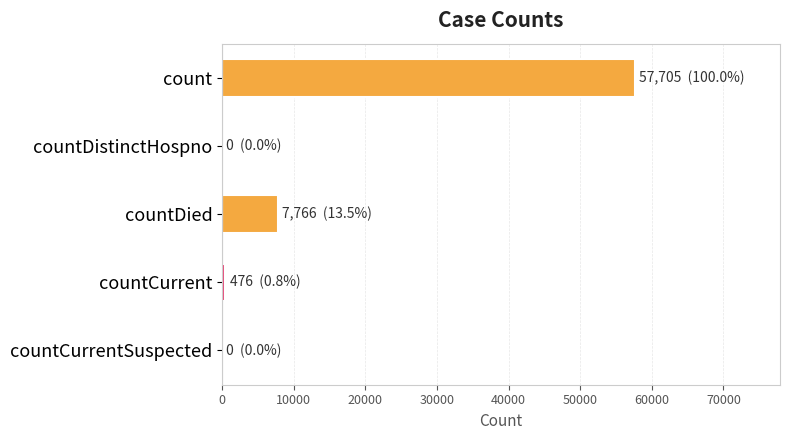

What is the sum of all values?

65947